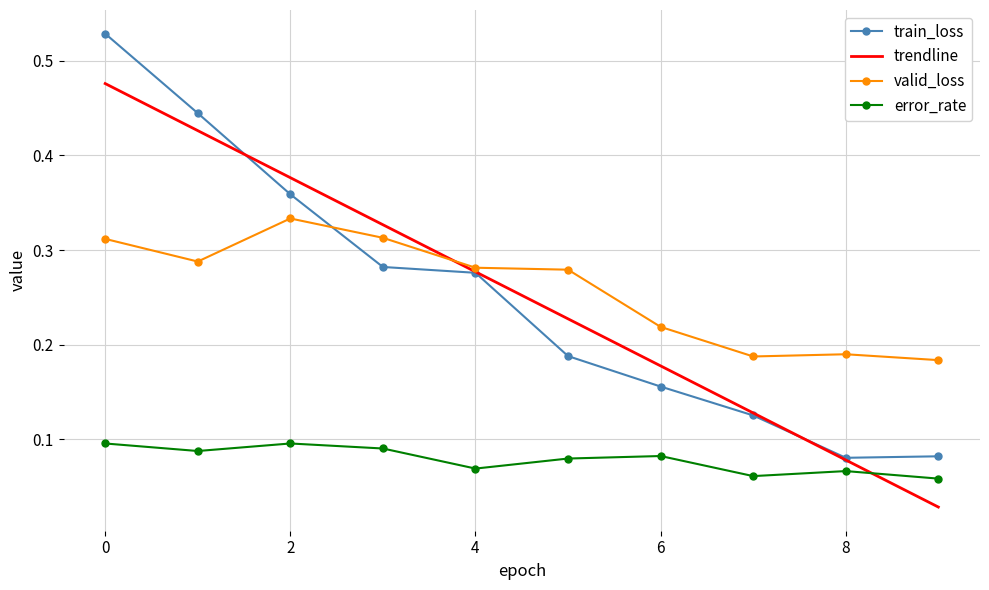

Rank the series by their maximum value, from lowest to highest.

error_rate, valid_loss, trendline, train_loss